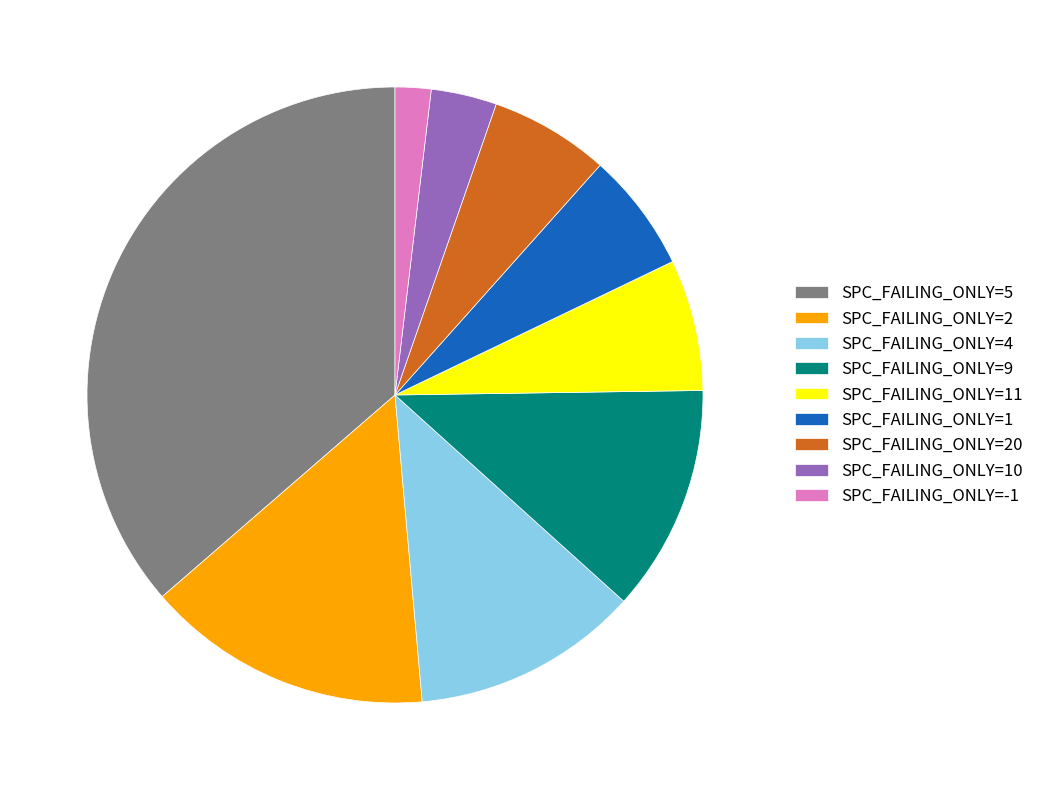

What is the largest slice in the pie chart?

SPC_FAILING_ONLY=5